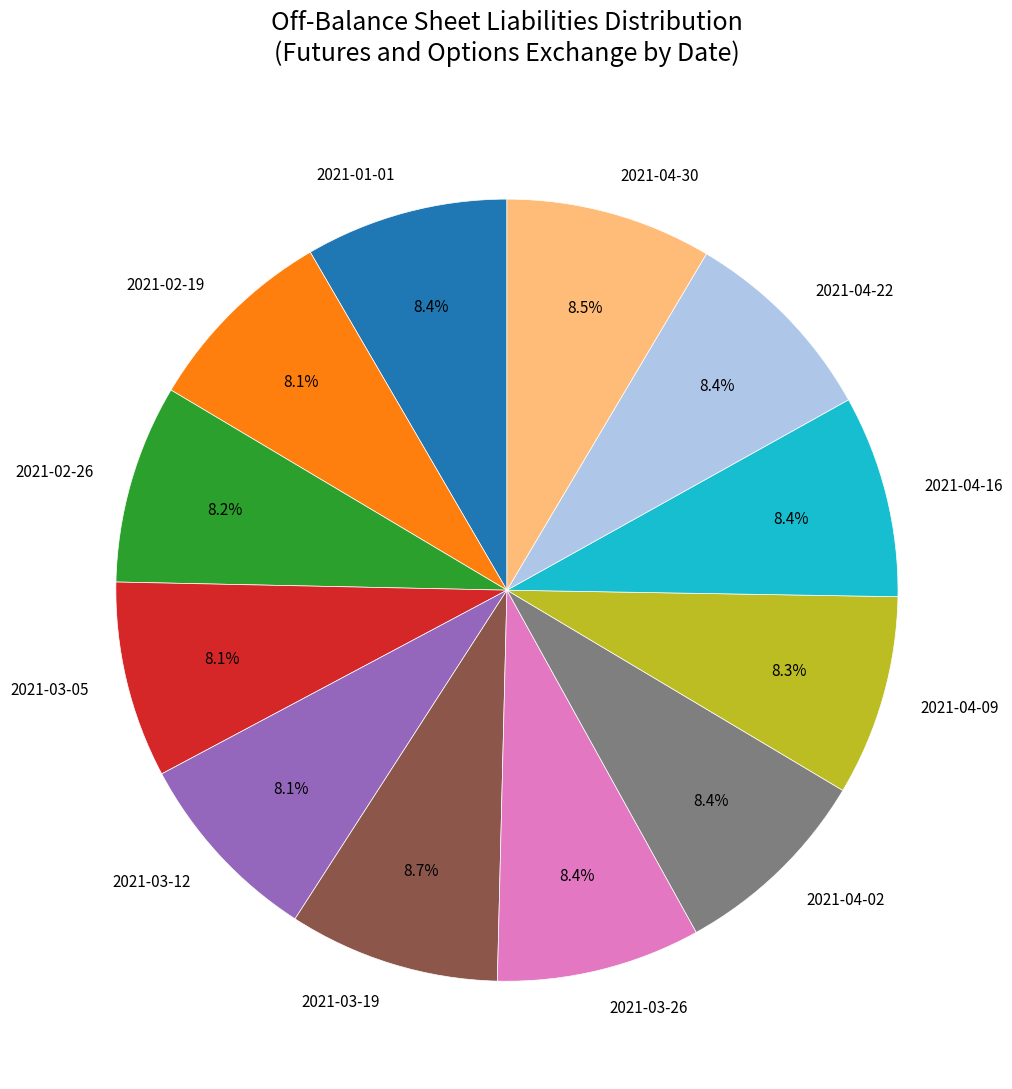

How many segments does this pie chart have?

12